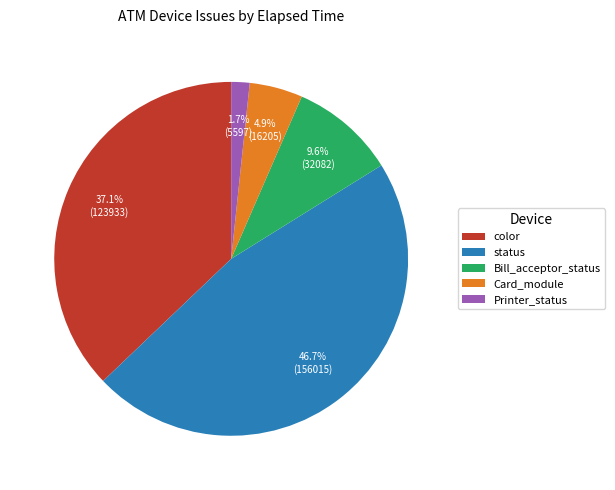

Is it true that color is 32% of the pie?

False